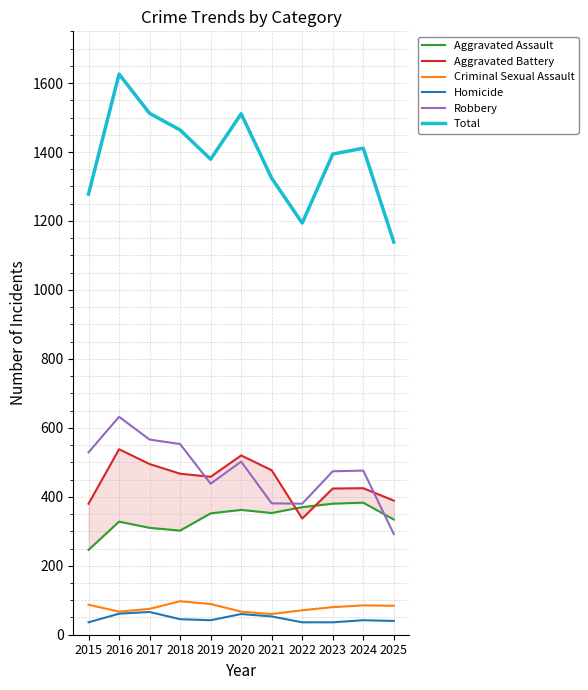

At which category does Aggravated Battery reach its first local valley?

2019